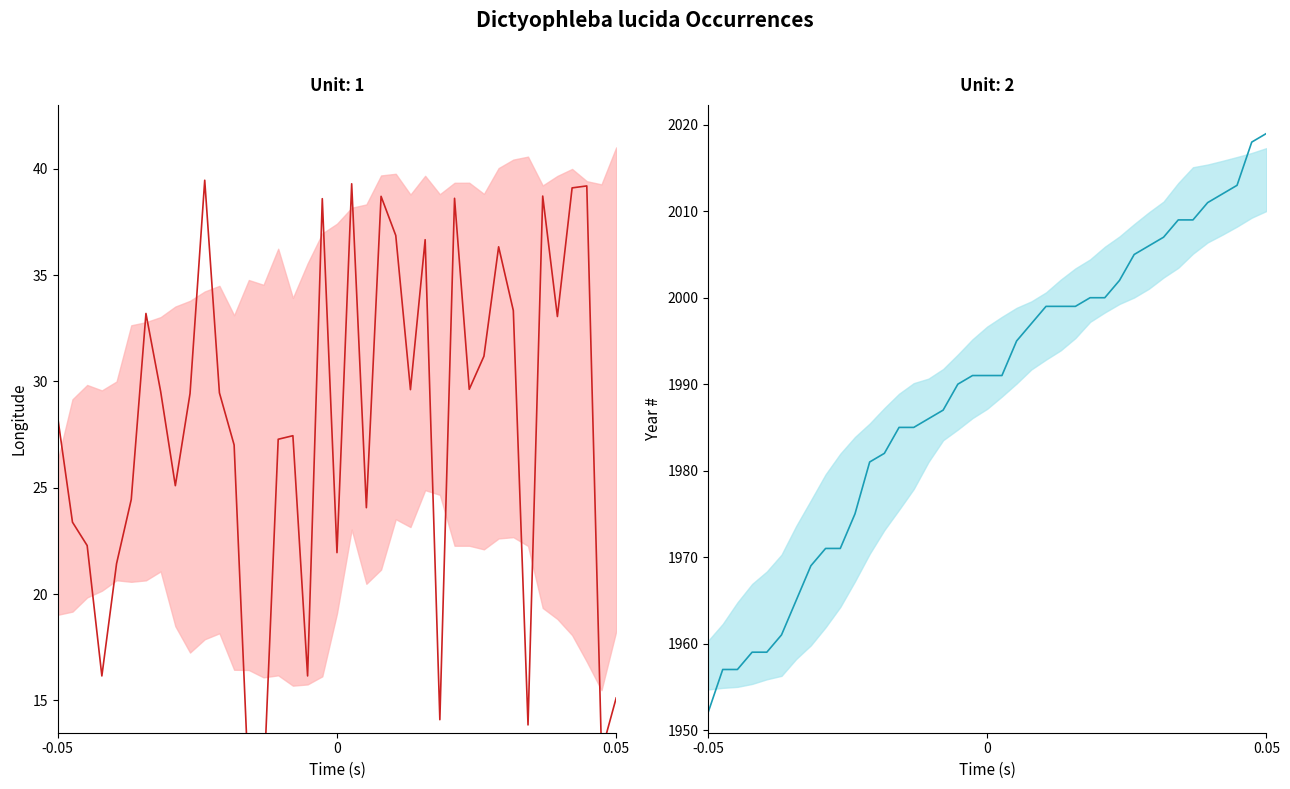

The lon series shows 15.1 at 0.05. True or false?

True